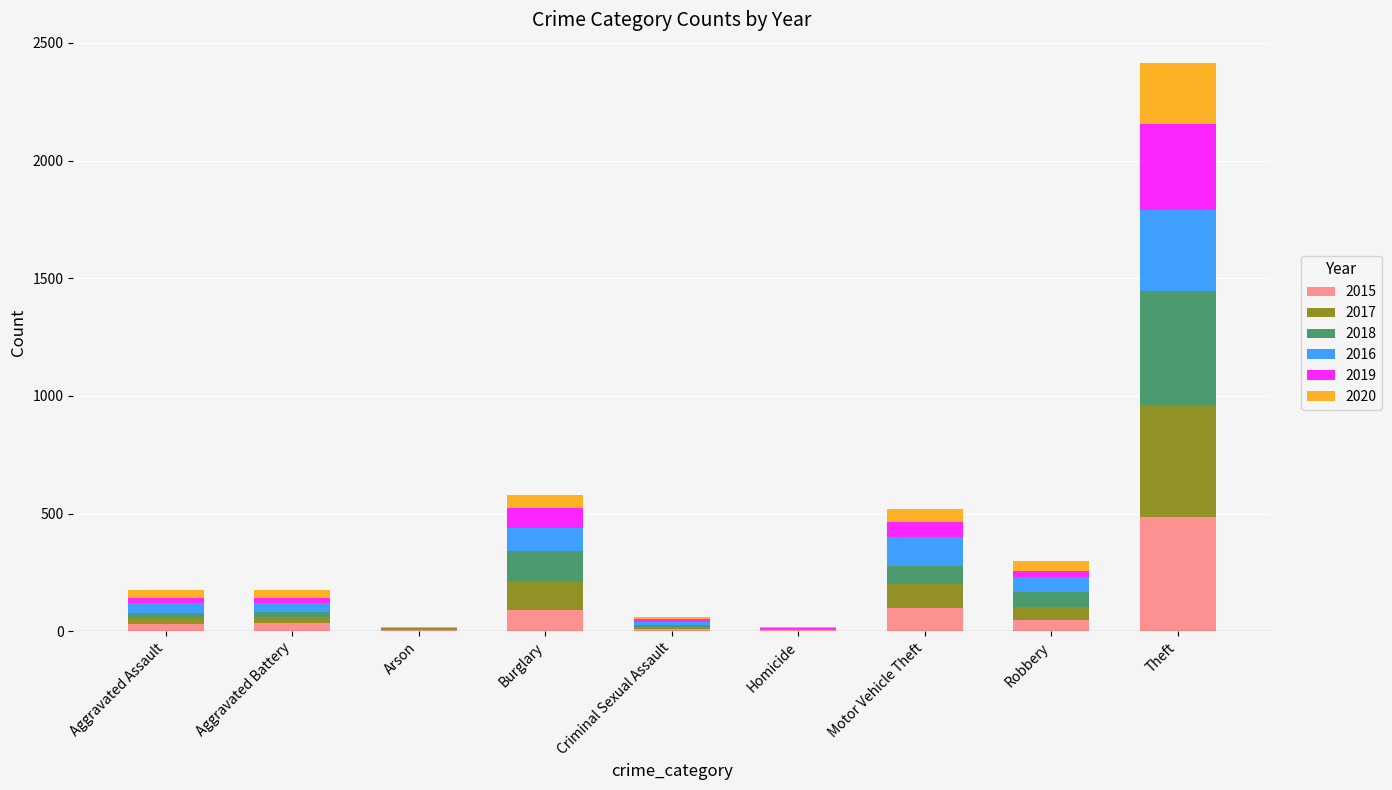

At which category is the sum across all series the highest?

Theft